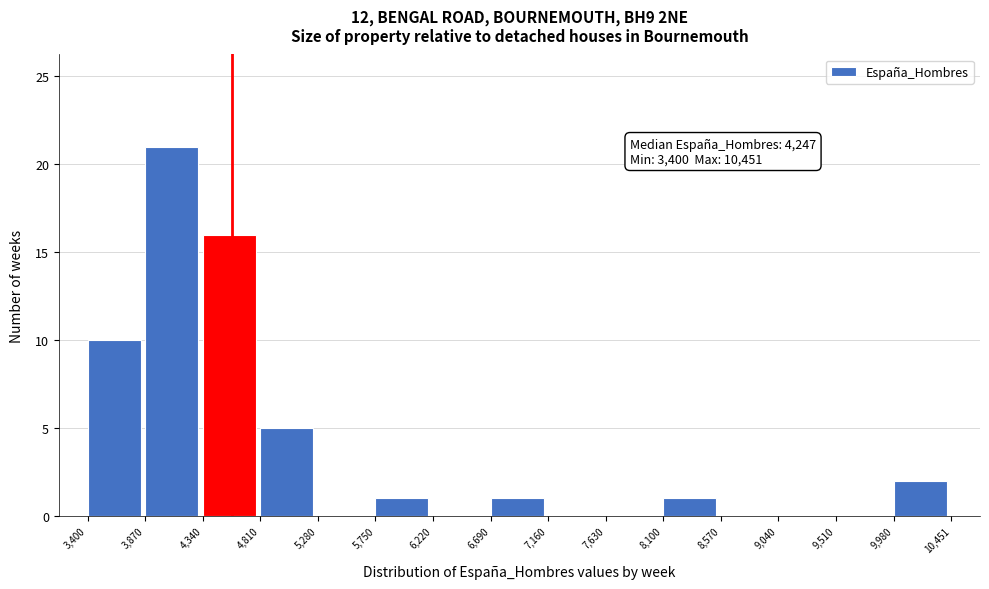

Over which range of the x-axis is the bar tallest?

3,870 to 4,340